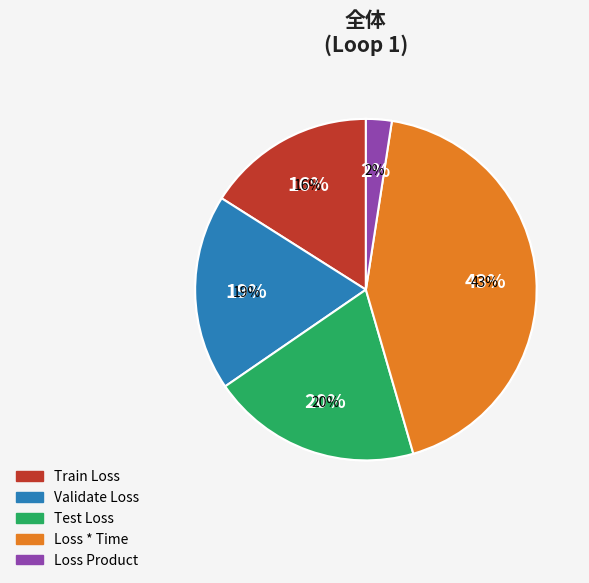

Which slice is the smallest?

Loss Product